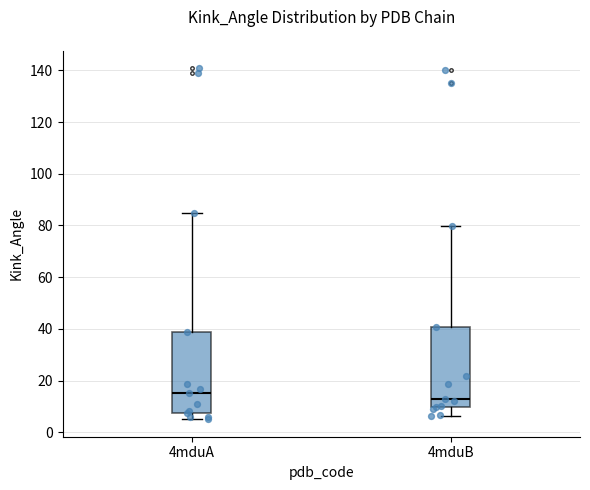

Where does the upper whisker of the box for 4mduA end on the y-axis? The values are not printed on the chart, so give them approximately, as read against the axis.

84